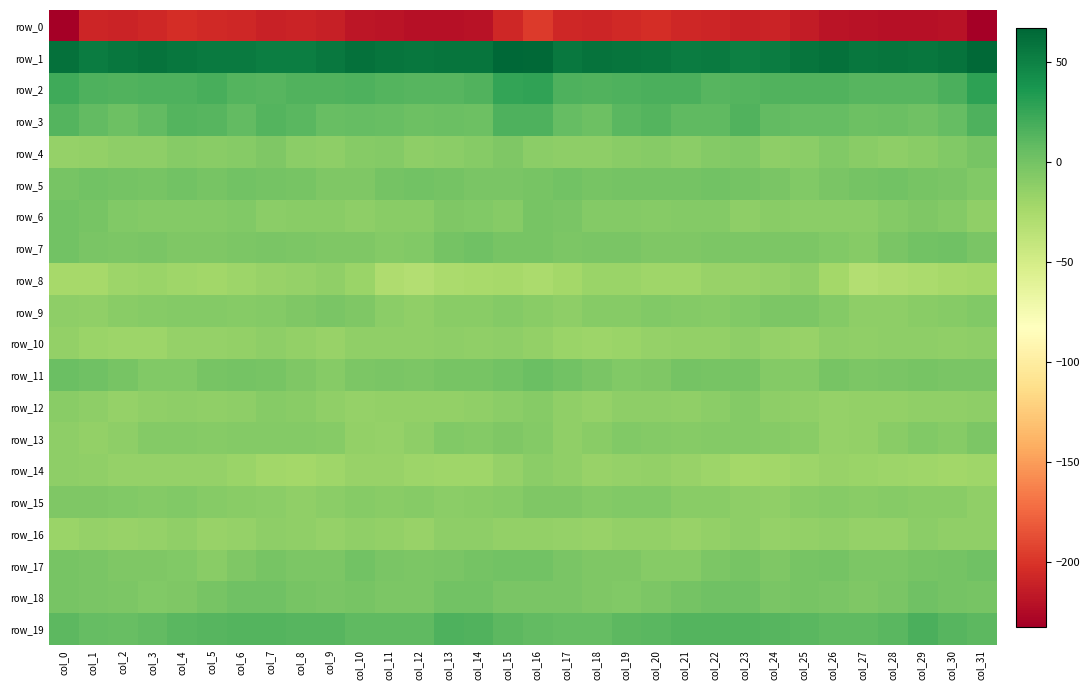

What is the smallest value displayed?

-232.4